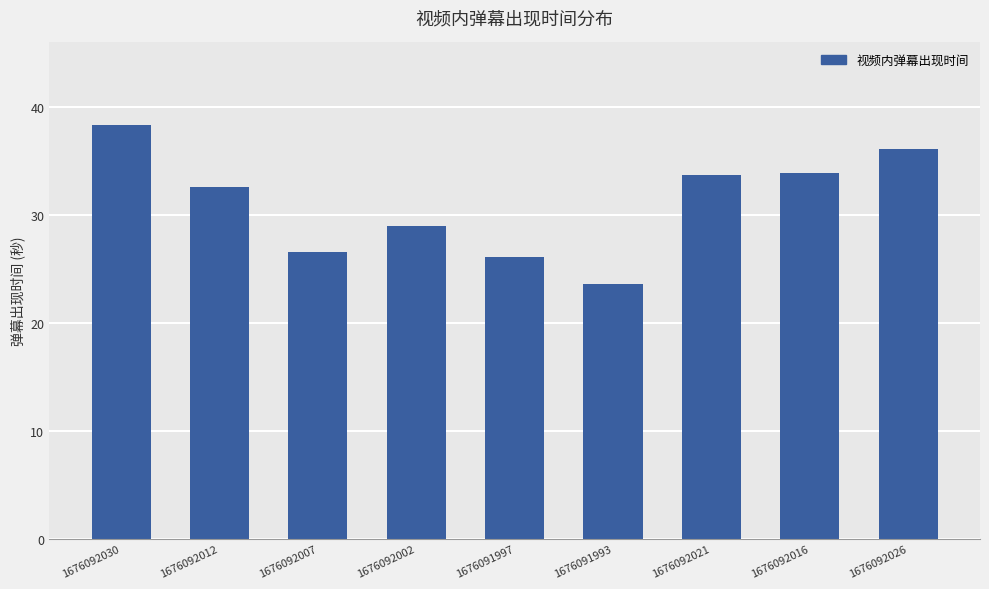

What is the value of the 1st bar from the left?

38.4